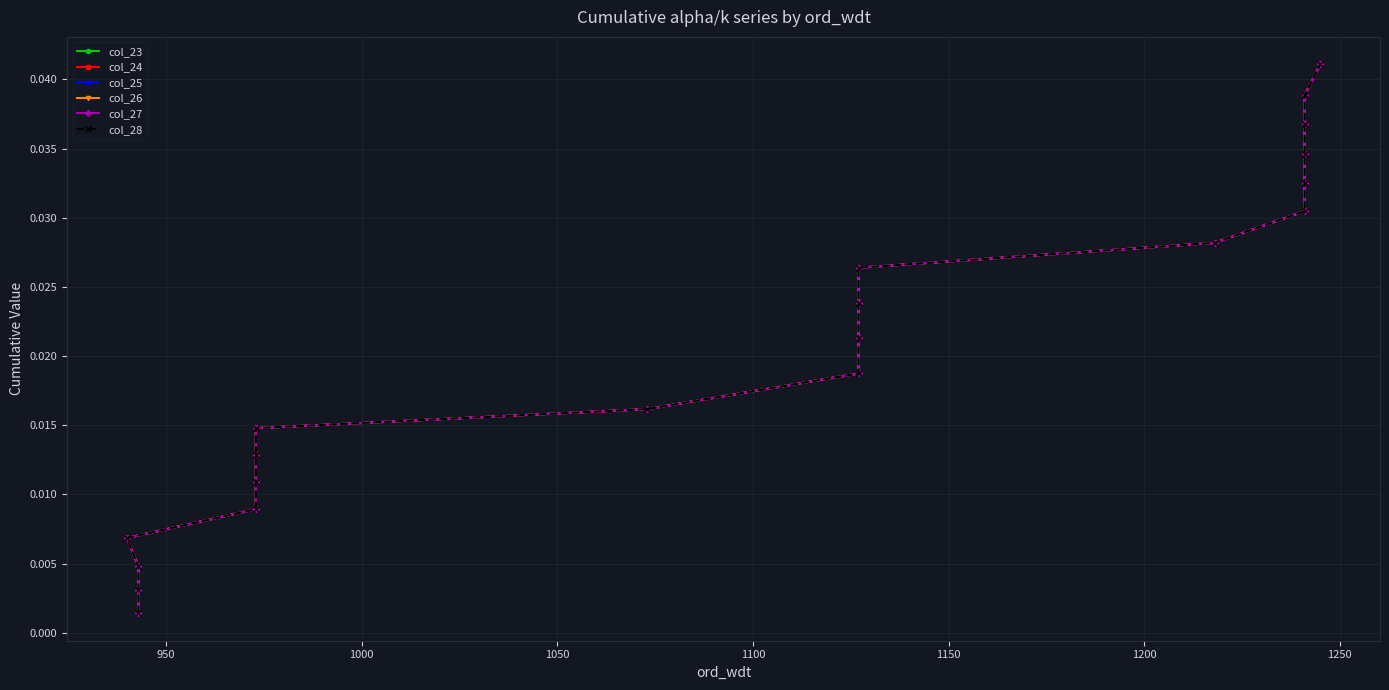

At how many categories does at least one series exceed 0?

20